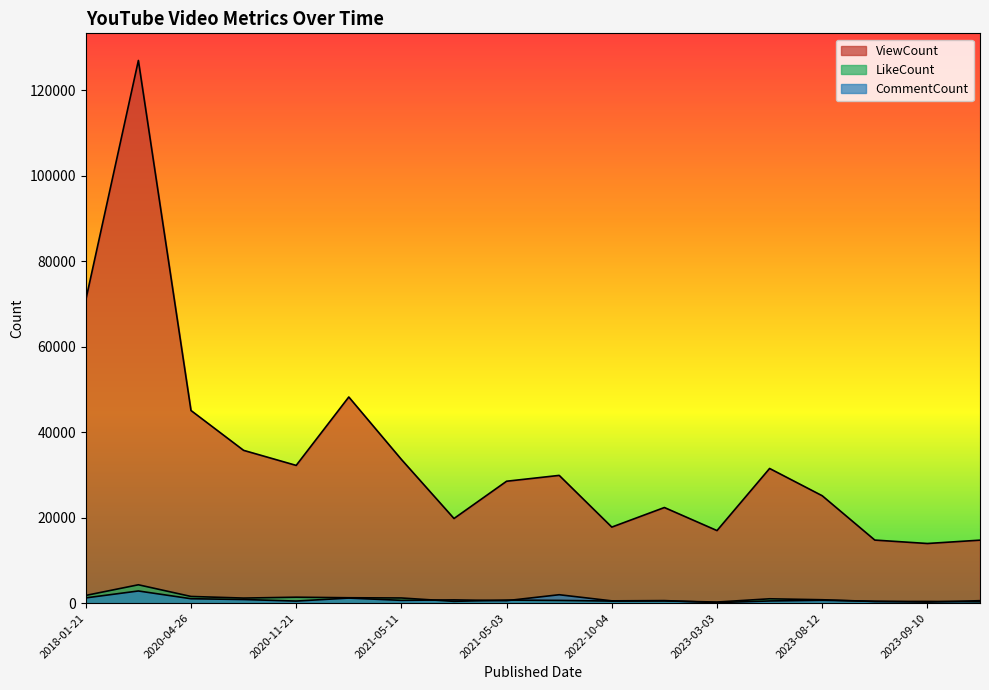

Reading left to right, list all the values displayed in this chart.

ViewCount: 70952	126982	45070	35743	32220	48227	33618	19792	28515	29882	17783	22364	16966	31502	25121	14744	13943	14727
LikeCount: 1790	4283	1550	1172	1377	1246	1194	406	701	621	470	498	240	1004	780	368	384	311
CommentCount: 1214	2833	1022	834	472	1172	641	747	562	1955	520	581	113	497	653	420	223	560